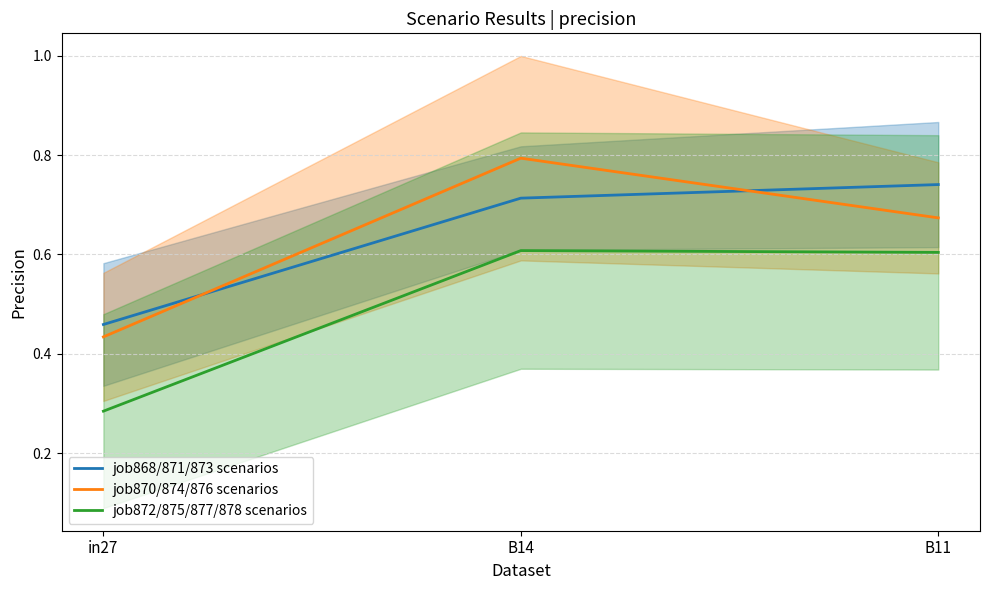

What is the value of the job868/871/873 scenarios point at the 2nd from the left?

0.7